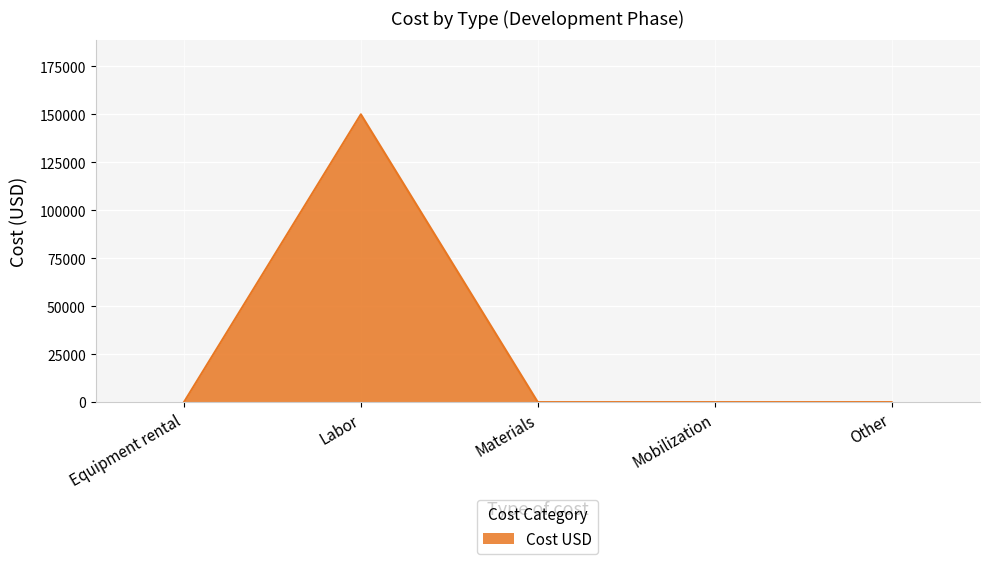

What value does the data have at Labor?

150000